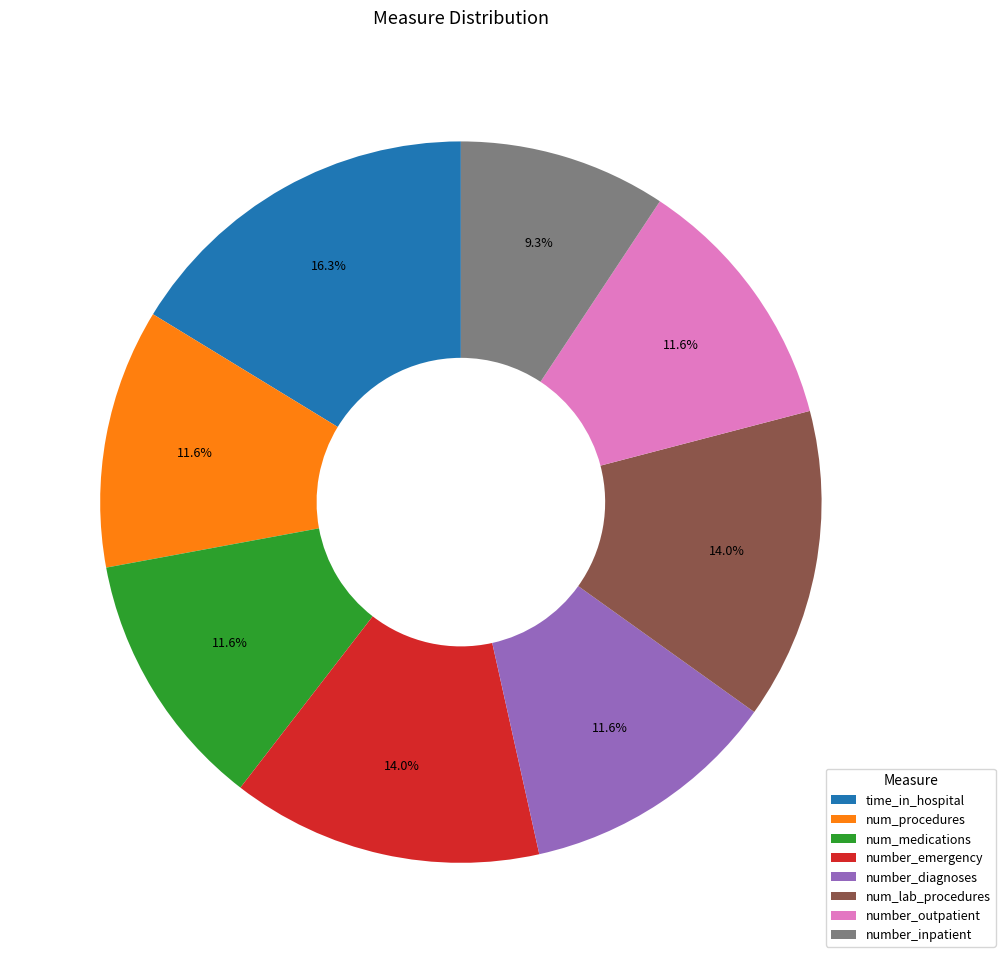

How many slices are in this pie chart?

8